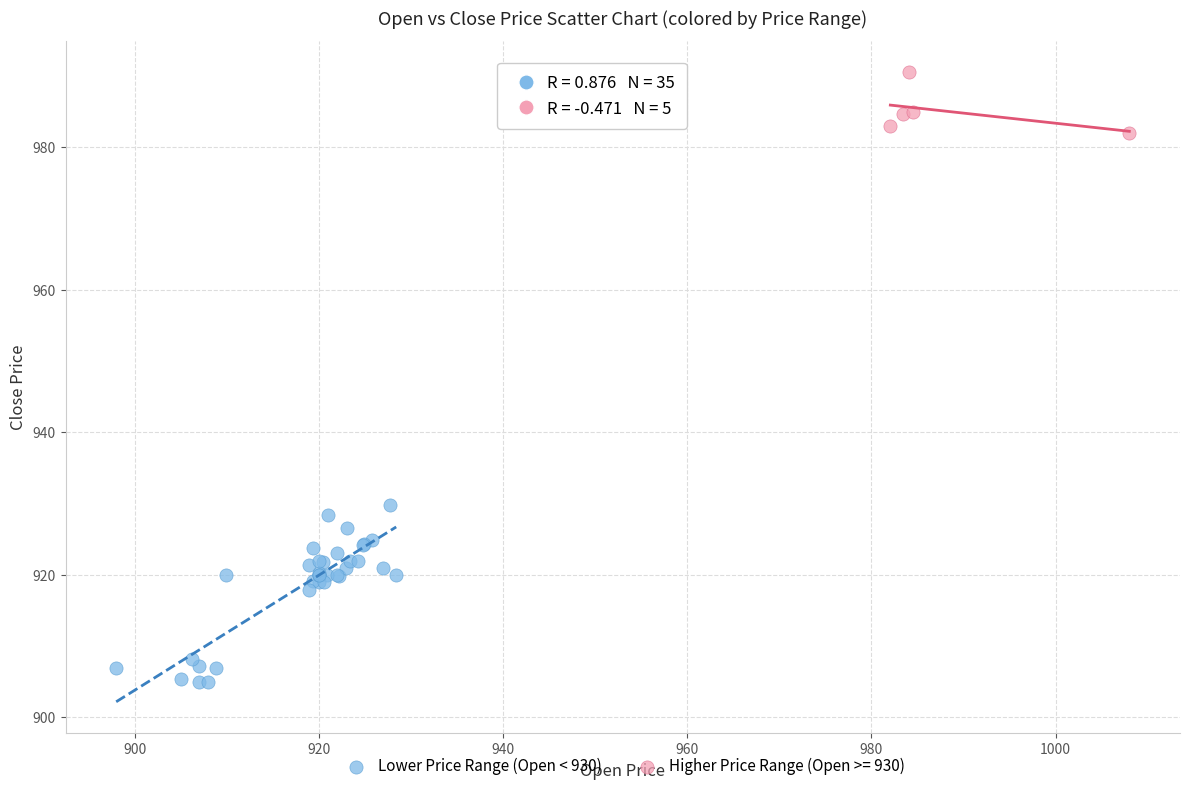

Which series has the widest spread of Y values?

Lower Price Range (Open < 930)